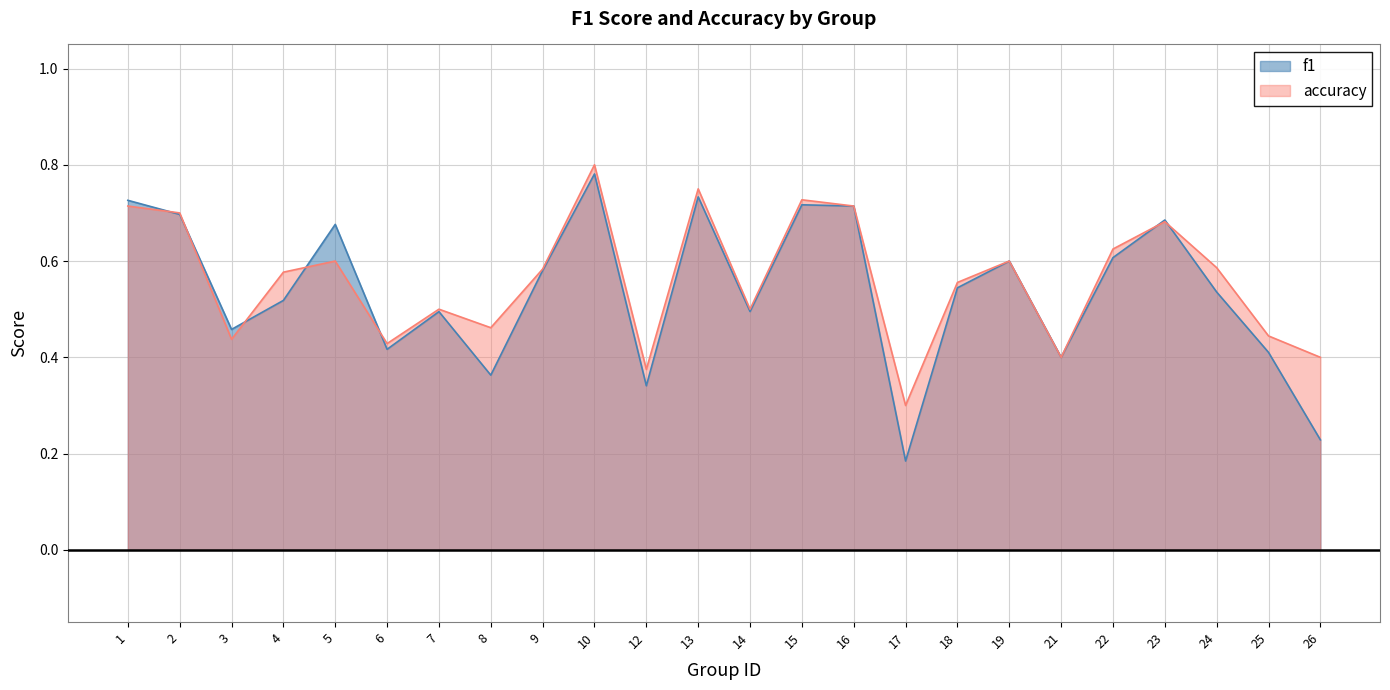

What is the value of the accuracy point at the 21st from the left?

0.7